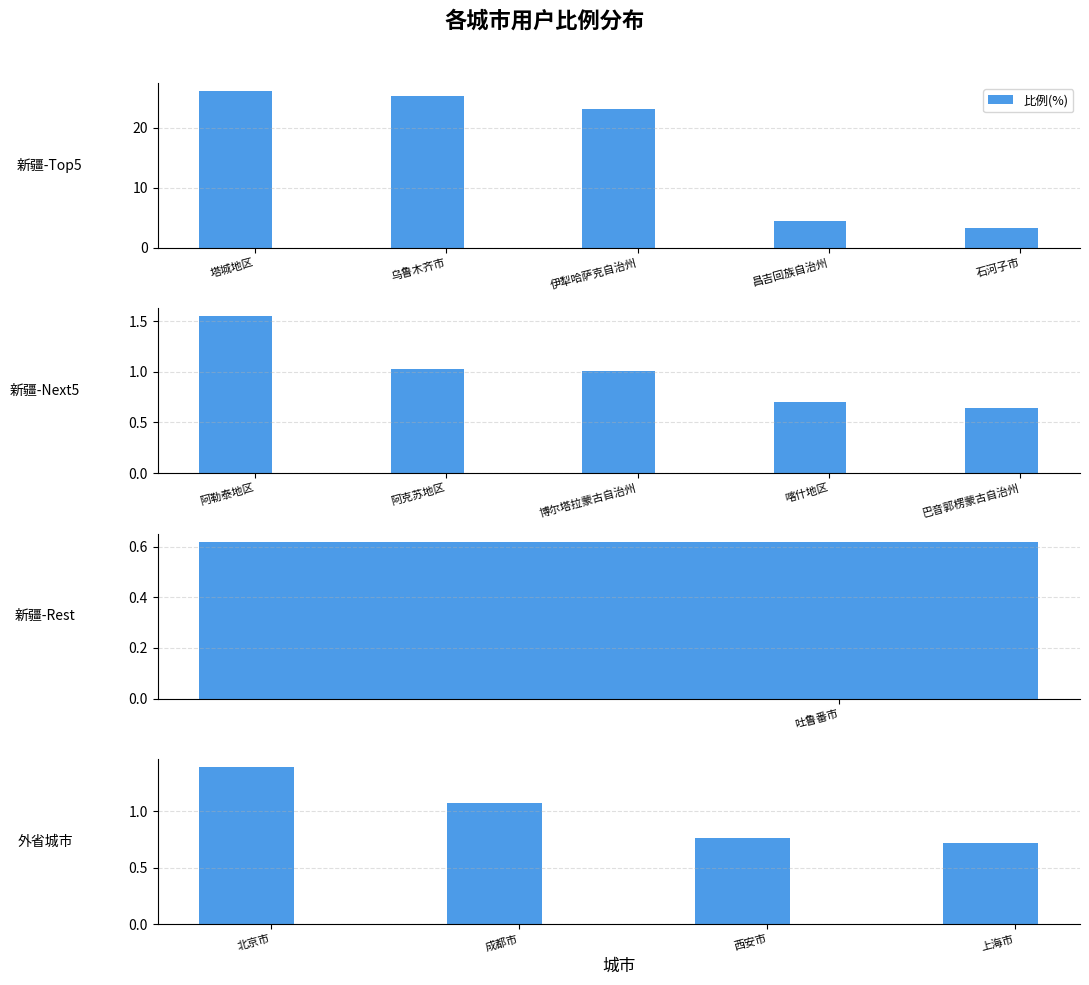

Does the chart contain stacked bars?

No